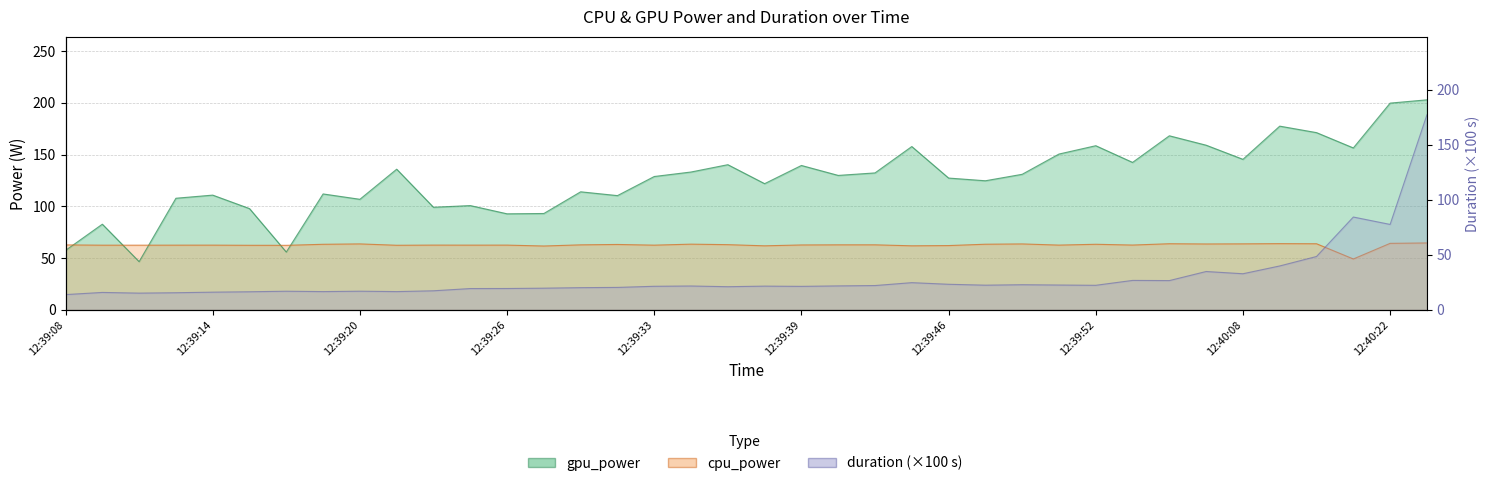

True or false: gpu_power has more than 2 interior local peaks.

True